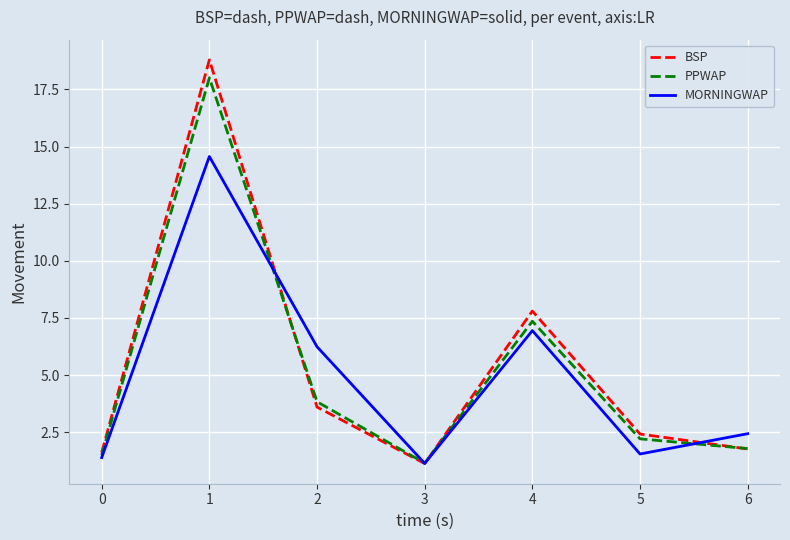

Reading left to right, list all the values displayed in this chart.

BSP: 0=1.6	1=18.8	2=3.6	3=1.1	4=7.8	5=2.4	6=1.8
PPWAP: 0=1.5	1=18.0	2=3.8	3=1.1	4=7.4	5=2.2	6=1.8
MORNINGWAP: 0=1.4	1=14.6	2=6.2	3=1.1	4=6.9	5=1.5	6=2.4